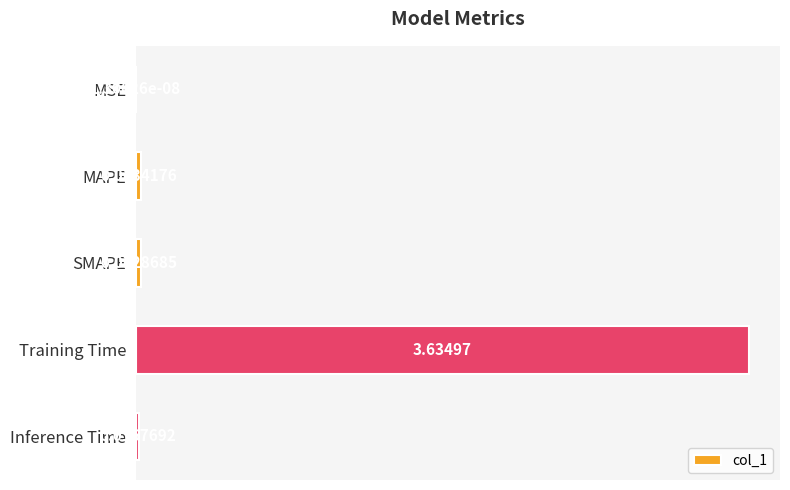

At which label is the value closest to 1?

MAPE